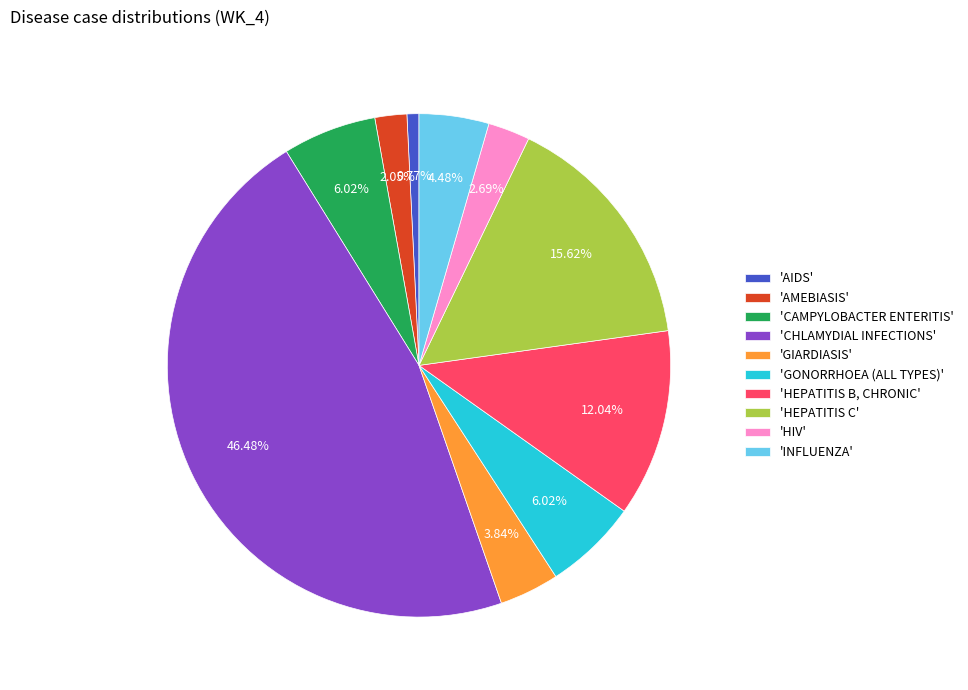

Which category has the biggest portion of the pie?

'CHLAMYDIAL INFECTIONS'